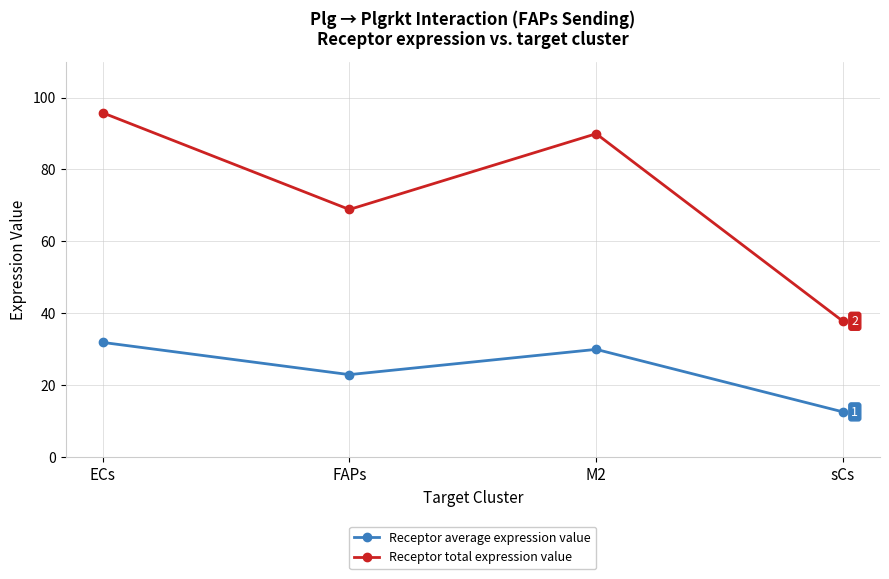

What is the sum of the Receptor total expression value values at M2 and FAPs?

158.8